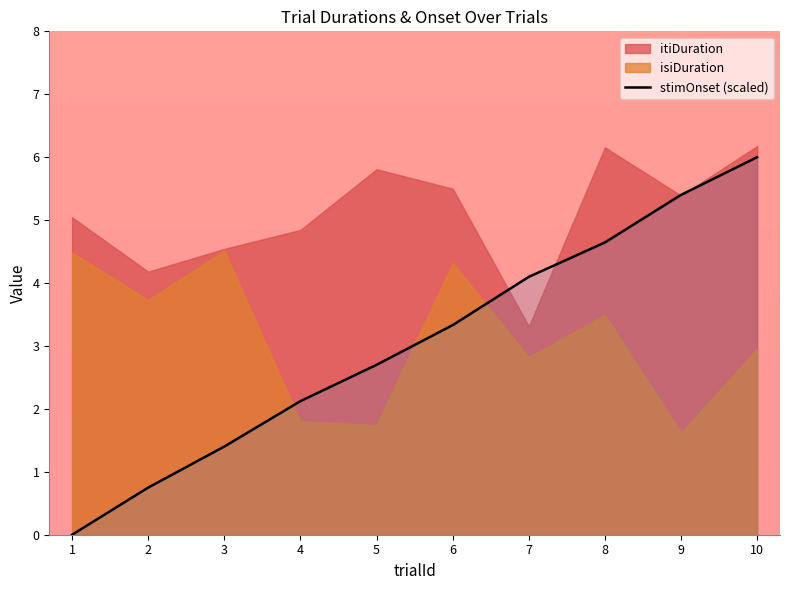

Is it true that stimOnset (scaled) equals 5.4 at 9?

True